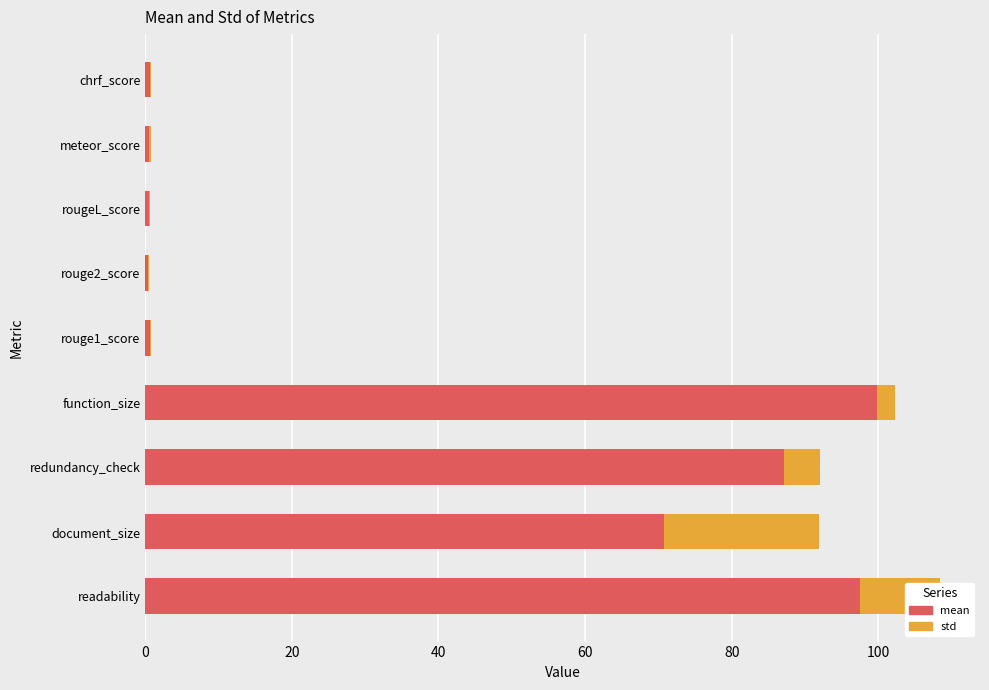

At which category is the sum across all series the highest?

readability